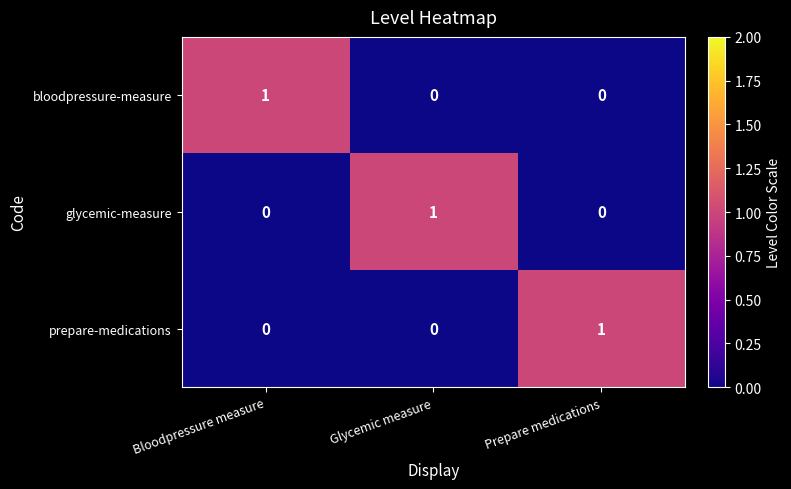

How many values in bloodpressure-measure are above zero?

1